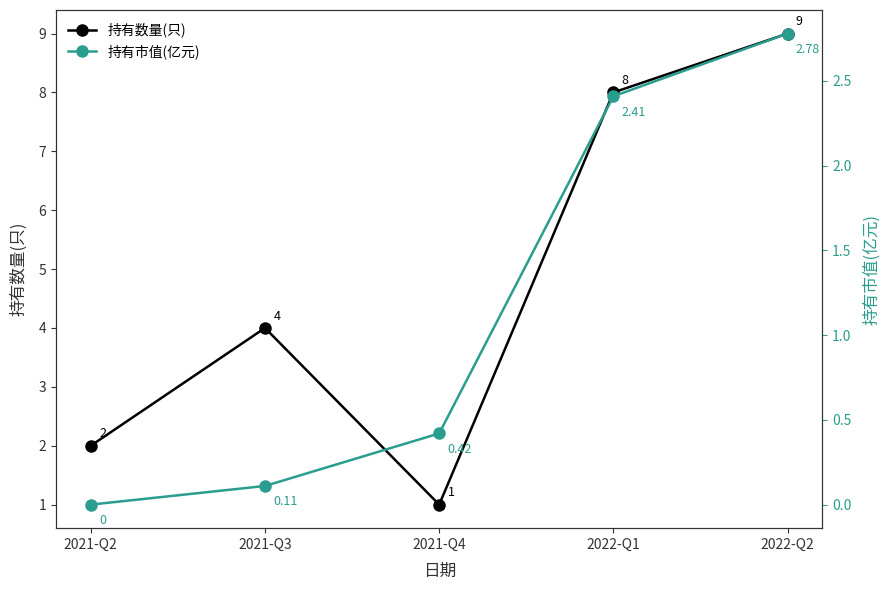

Reading left to right, list all the values displayed in this chart.

持有数量(只): 2021-Q2=2.0	2021-Q3=4.0	2021-Q4=1.0	2022-Q1=8.0	2022-Q2=9.0
持有市值(亿元): 2021-Q2=0.0	2021-Q3=0.1	2021-Q4=0.4	2022-Q1=2.4	2022-Q2=2.8